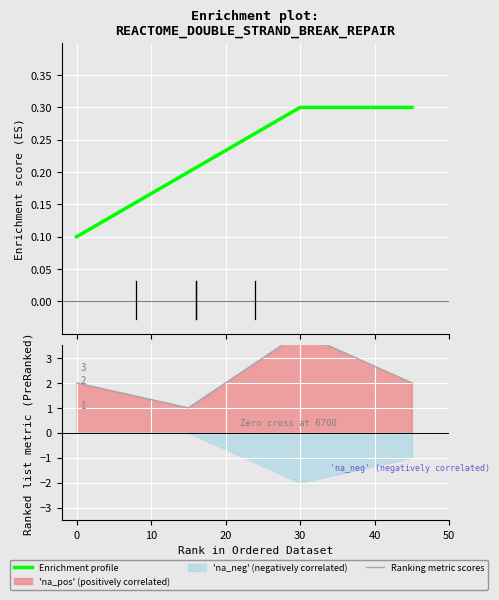

What is the label of the 3rd point from the left?

30